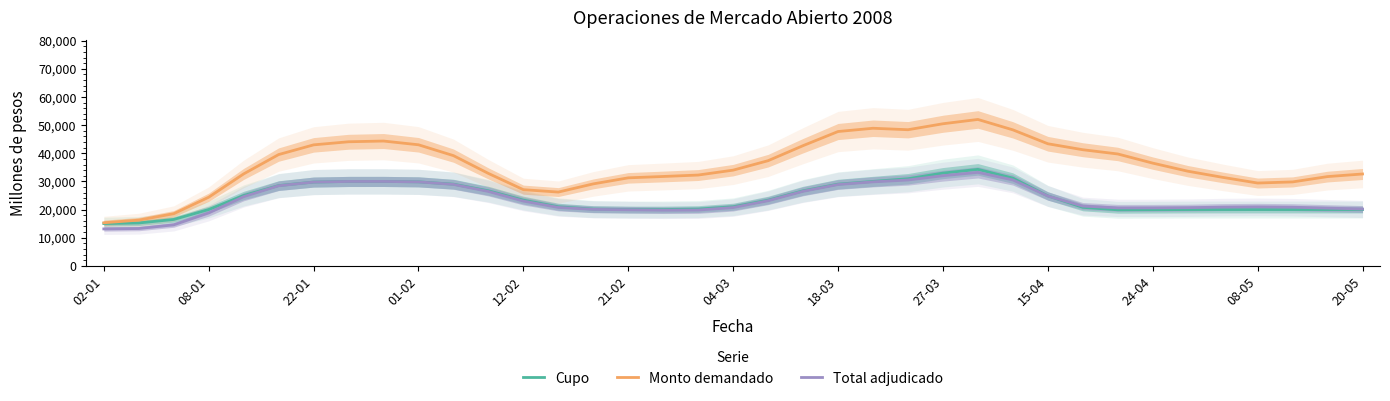

Does the chart display data point markers on the line(s)?

No